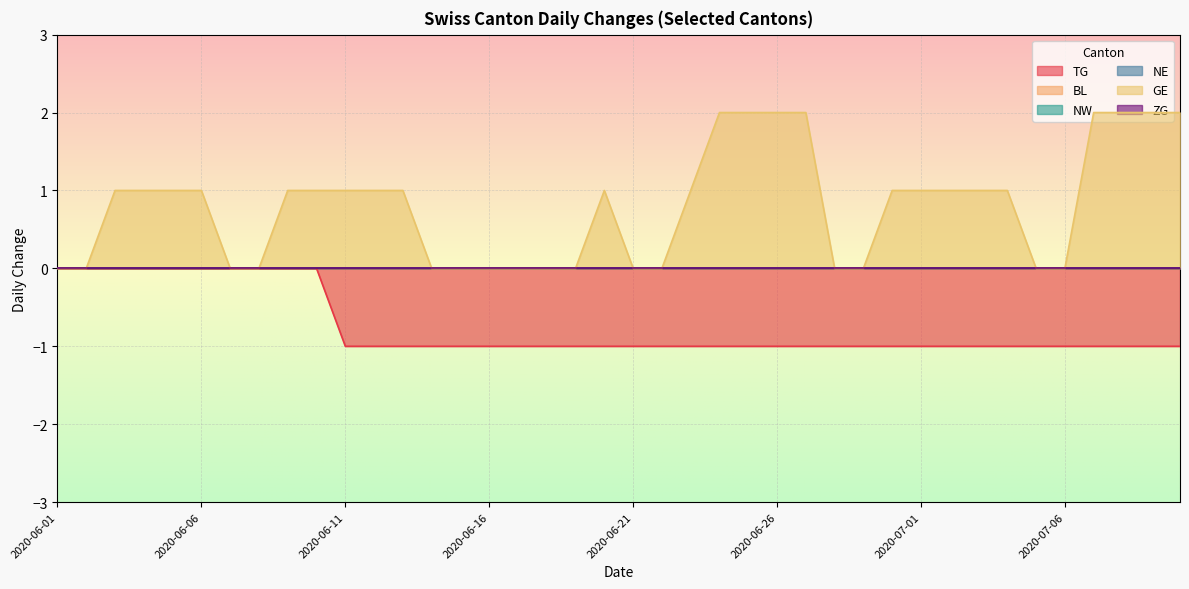

At which category is the sum across all series the highest?

2020-06-03